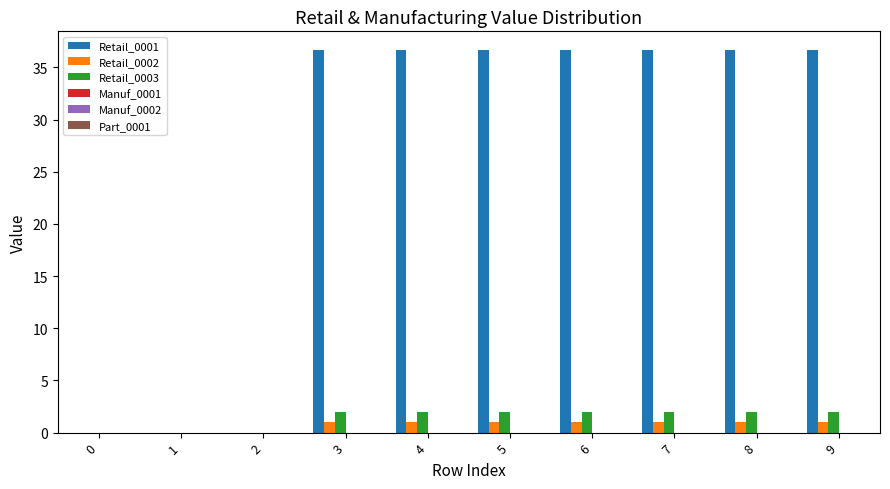

The value of Retail_0003 at 7 is 2.0. True or false?

True